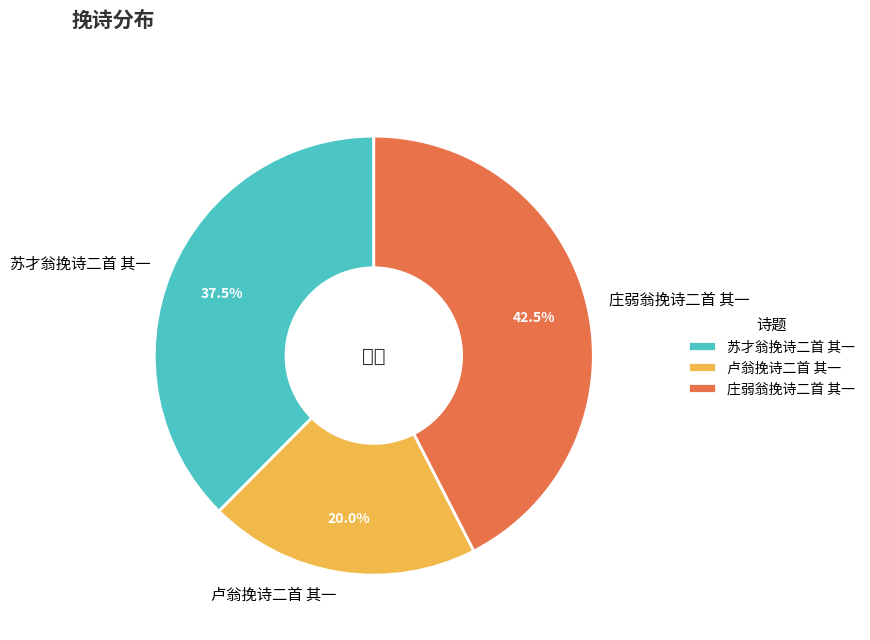

Does 庄弱翁挽诗二首 其一 represent more than half of the total?

No